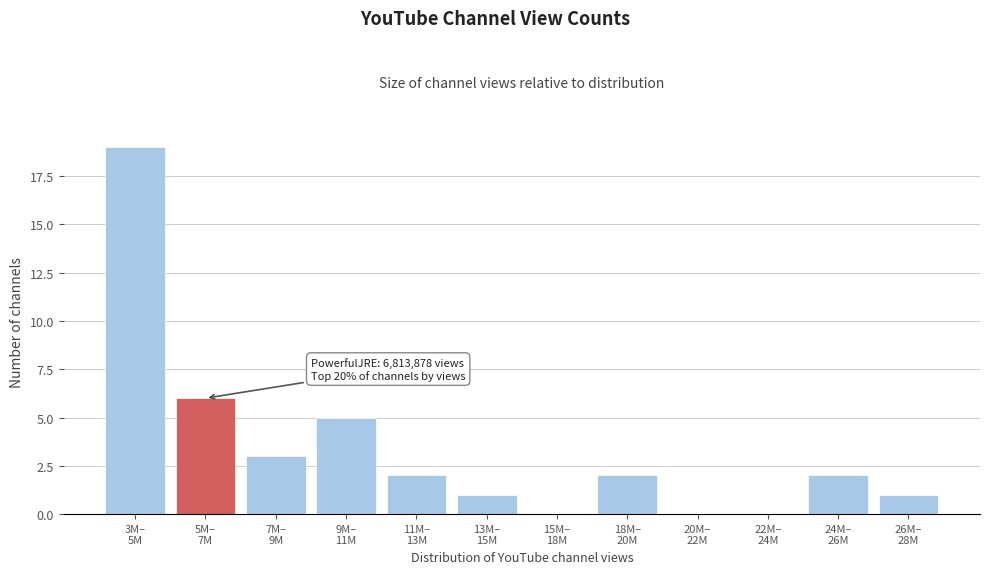

What is the sum of all values?

41